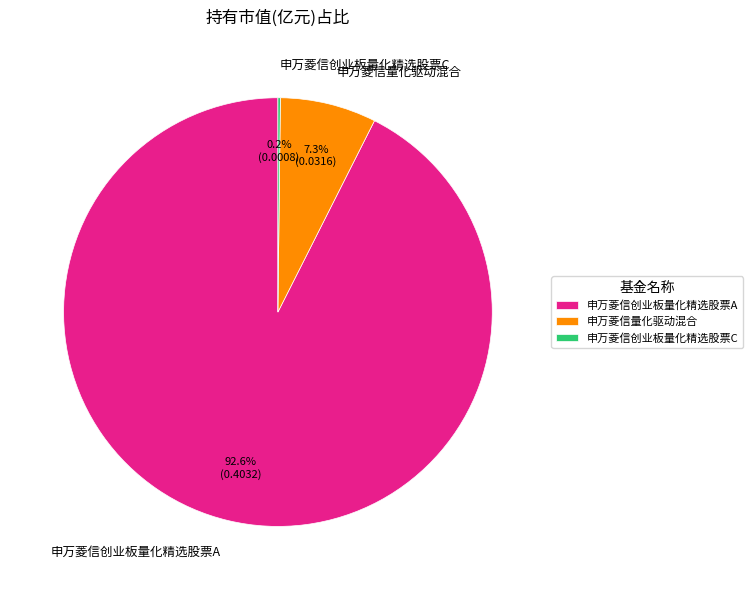

What is the largest slice in the pie chart?

申万菱信创业板量化精选股票A